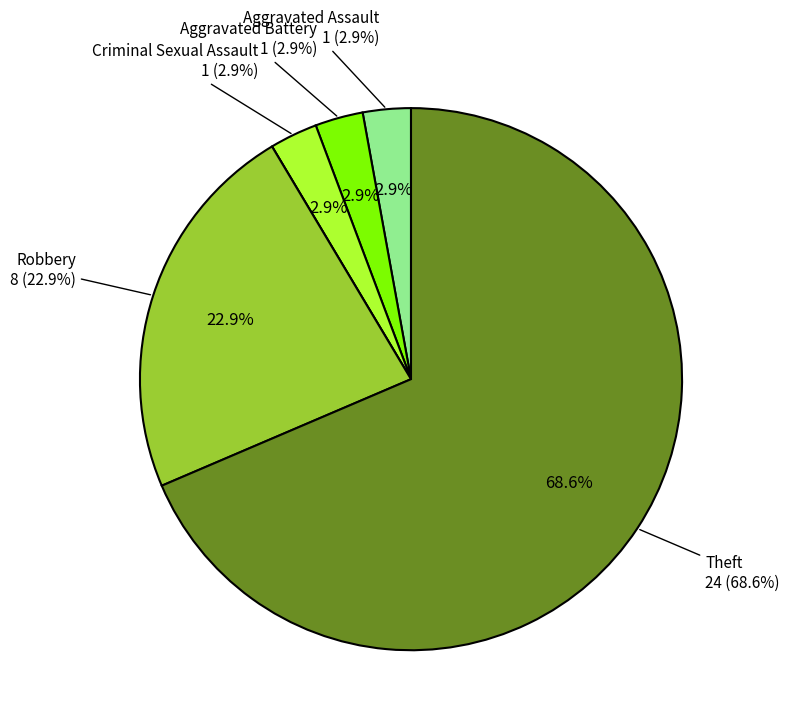

To the nearest percent, what percentage of the pie is Criminal Sexual Assault?

3%